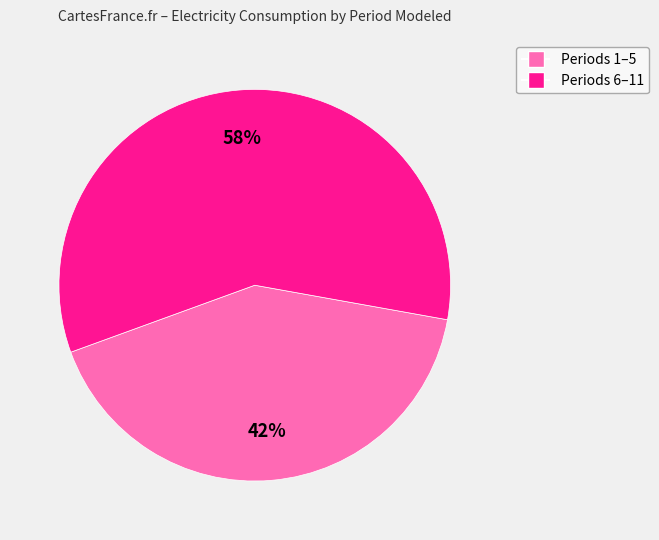

Is there a majority slice in this chart?

Yes